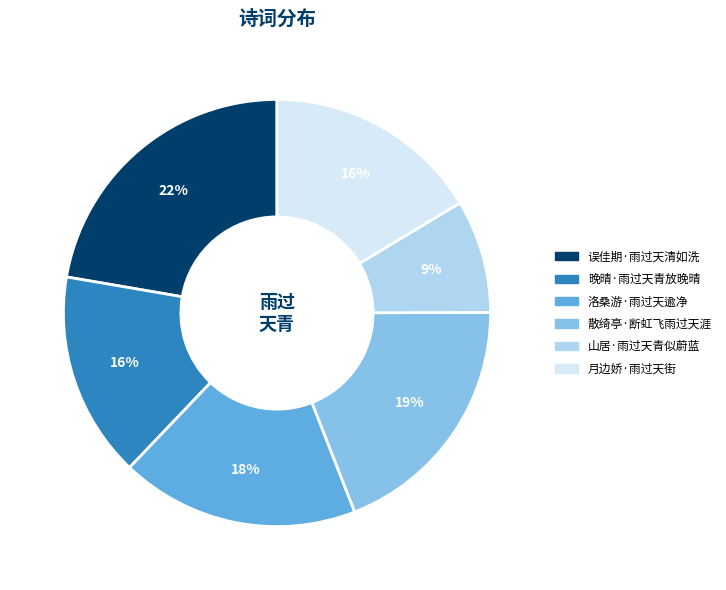

Is there any slice that represents more than half of the pie?

No